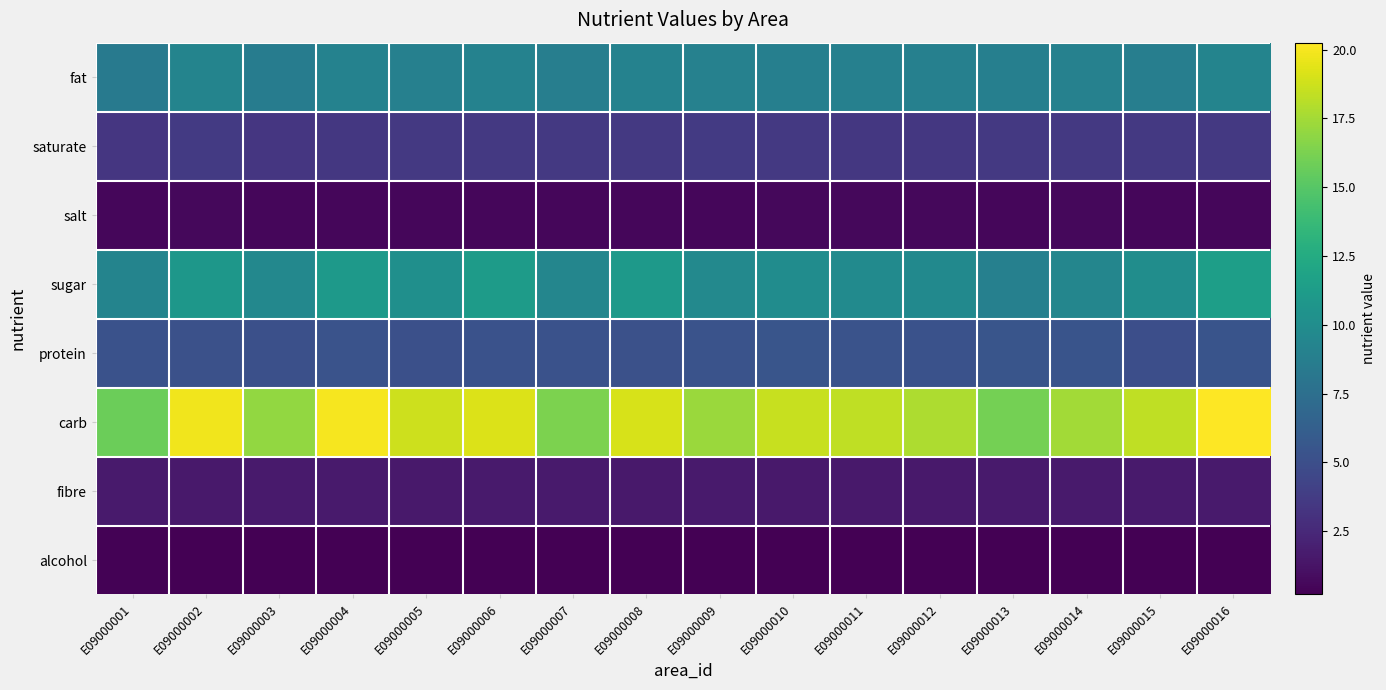

Which series has the largest total across all categories?

carb